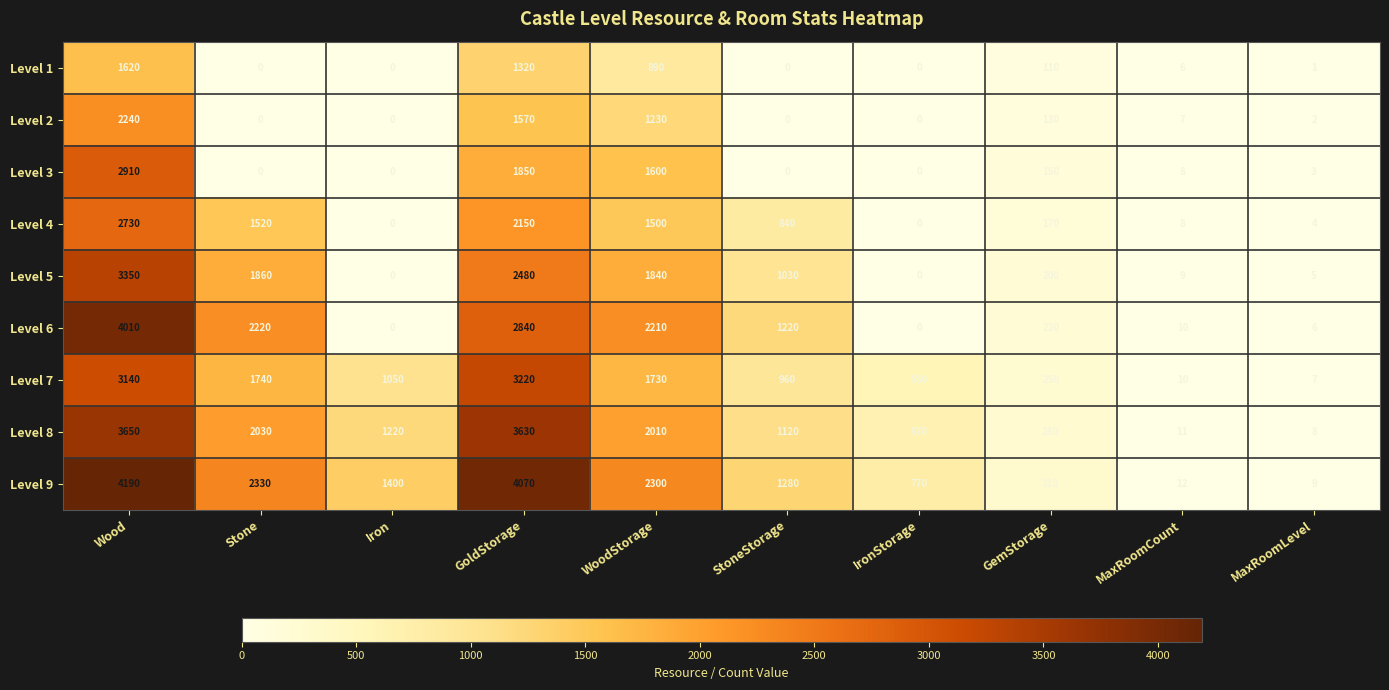

Which category has the highest value across all series?

Wood